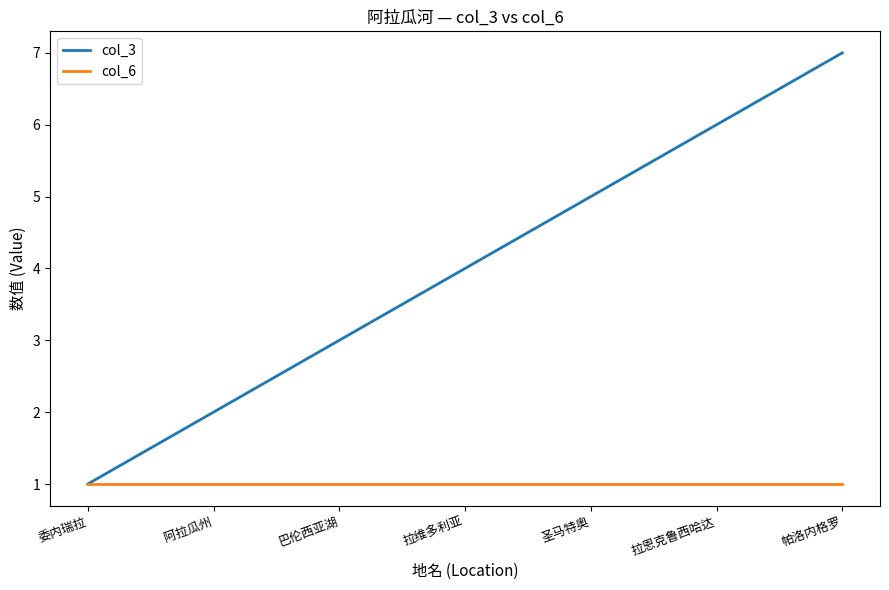

List the series in order of their peak value, lowest first.

col_6, col_3